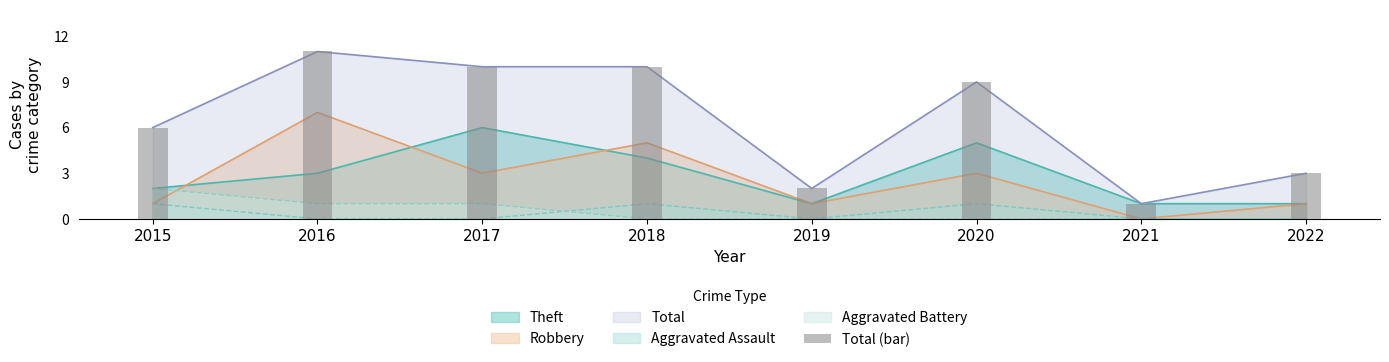

Rank the categories by value from lowest to highest.

2021, 2019, 2022, 2015, 2020, 2017, 2018, 2016